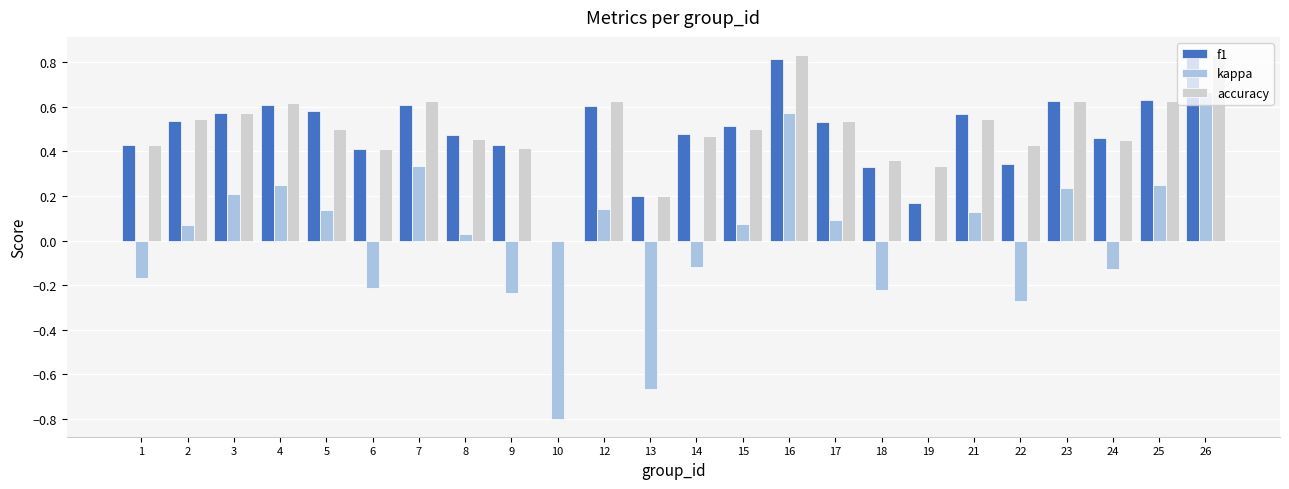

Which category has the highest value in the kappa series?

26